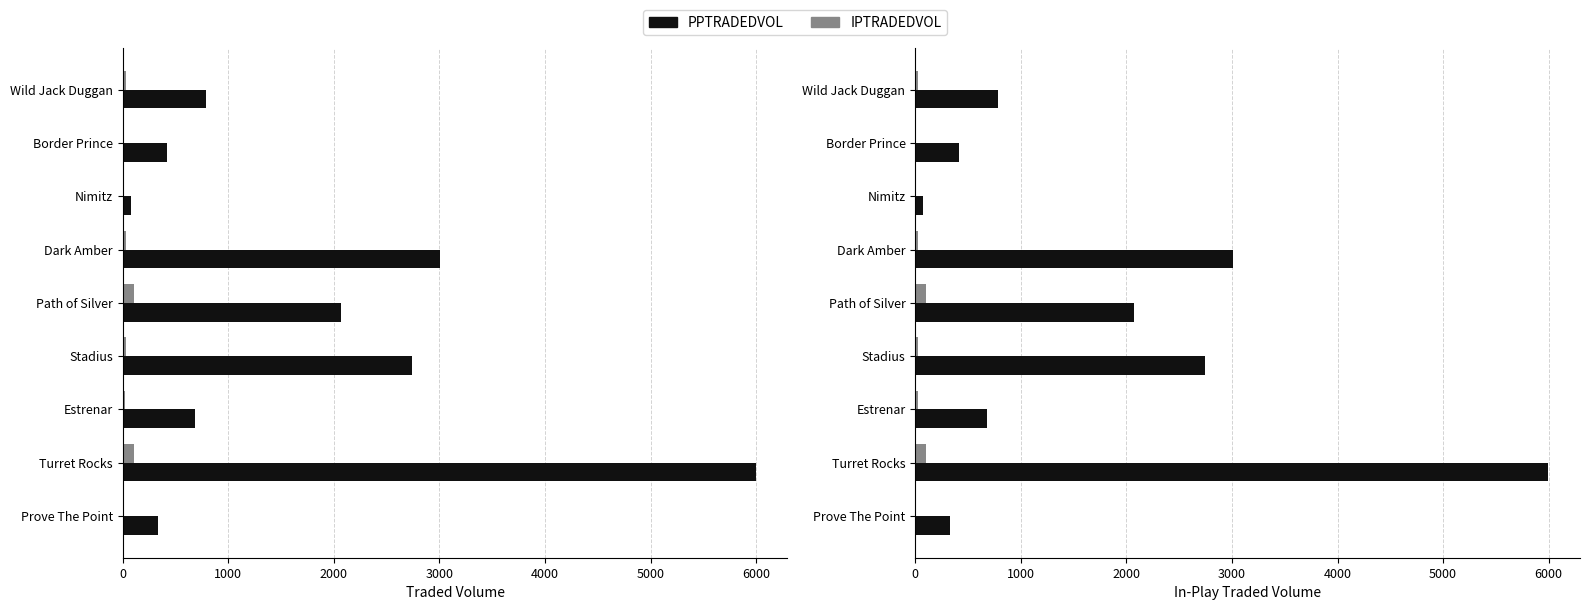

How many groups of bars are there?

9